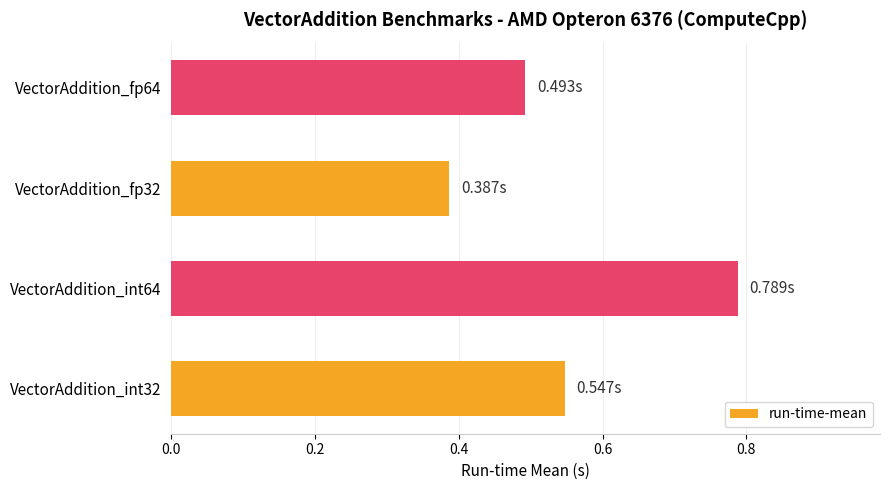

Rank the categories by value from highest to lowest.

VectorAddition_int64, VectorAddition_int32, VectorAddition_fp64, VectorAddition_fp32